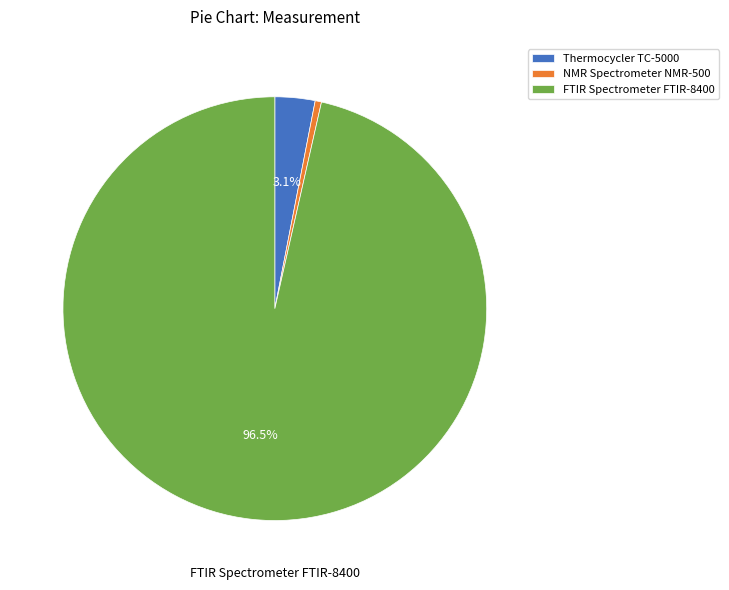

To the nearest percent, what is the combined percentage of Thermocycler TC-5000 and NMR Spectrometer NMR-500?

4%